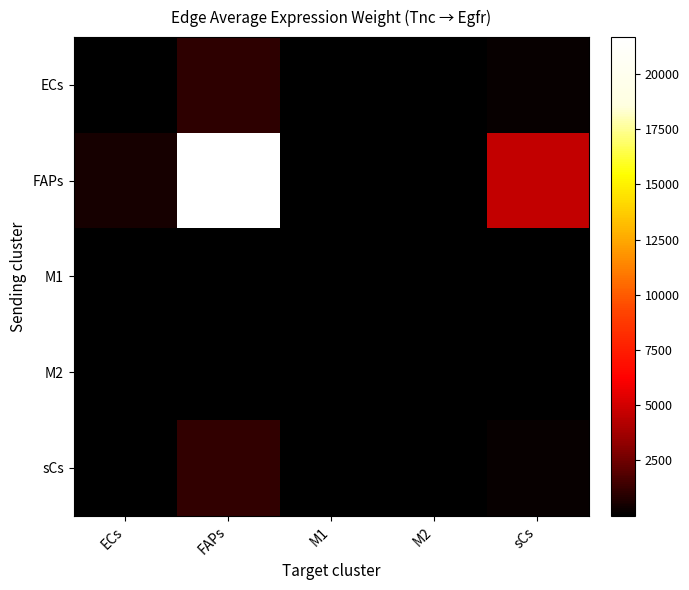

Reading left to right, extract all data points from this chart.

ECs: ECs=27.1	FAPs=1075.9	M1=3.1	M2=1.6	sCs=230.4
FAPs: ECs=545.8	FAPs=21673.1	M1=63.4	M2=32.5	sCs=4641.3
M1: ECs=0.1	FAPs=2.7	M1=0.0	M2=0.0	sCs=0.6
M2: ECs=0.1	FAPs=4.1	M1=0.0	M2=0.0	sCs=0.9
sCs: ECs=27.9	FAPs=1108.0	M1=3.2	M2=1.7	sCs=237.3